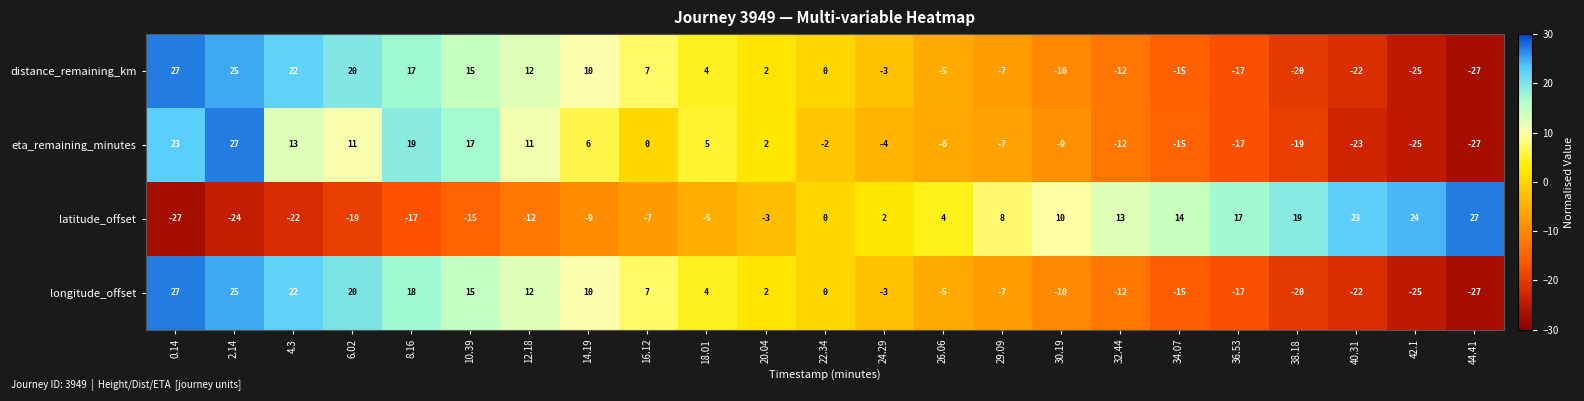

How many categories are shown in the chart?

23